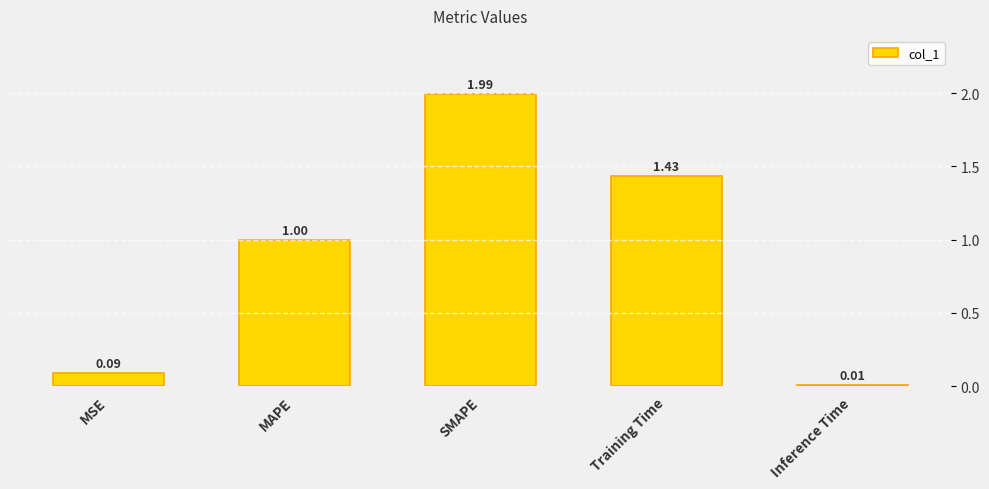

What is the label of the 2nd bar from the left?

MAPE